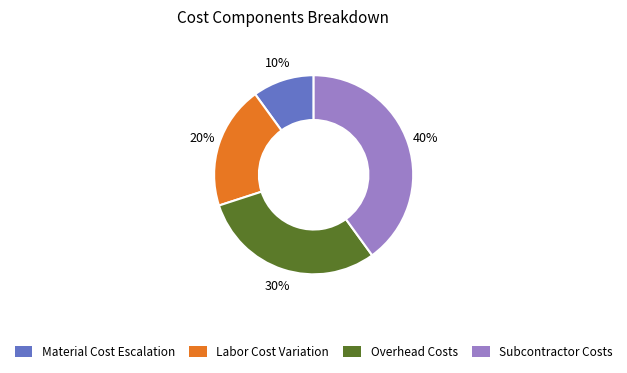

Is there any slice that represents more than half of the pie?

No